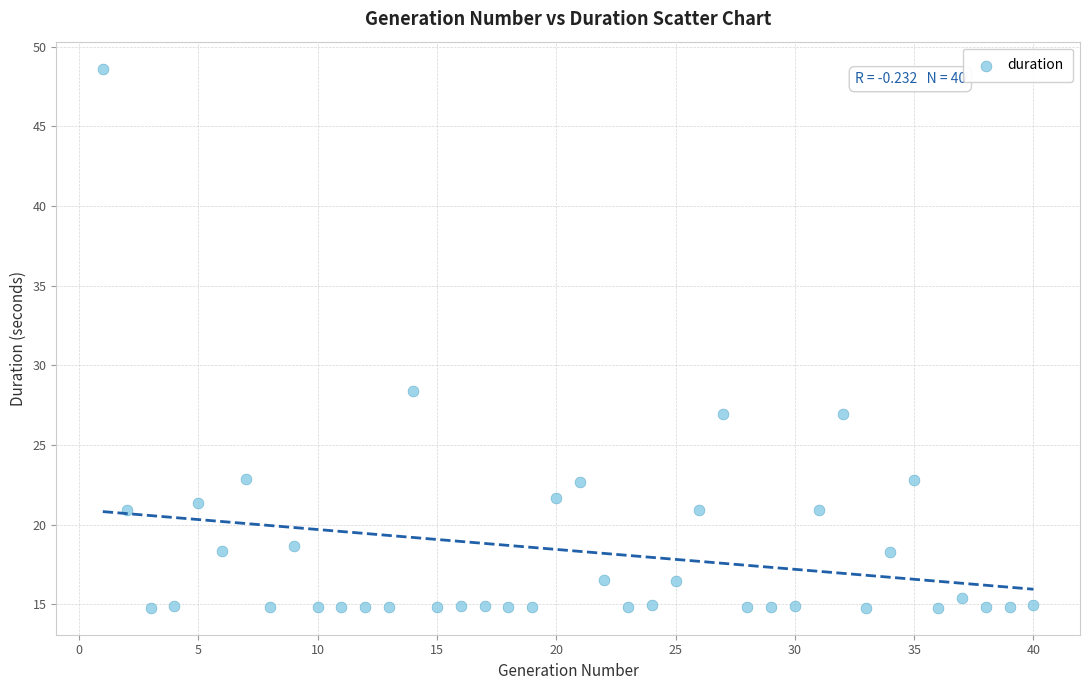

What is the range of Y values (max minus min)?

33.8